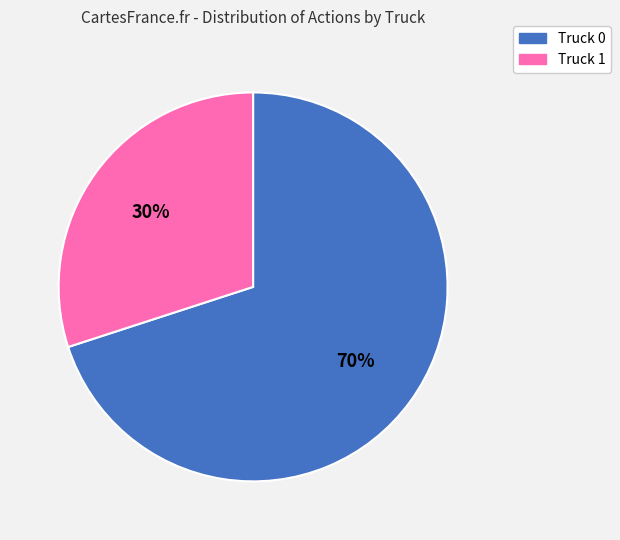

What is the smallest slice in the pie chart?

Truck 1